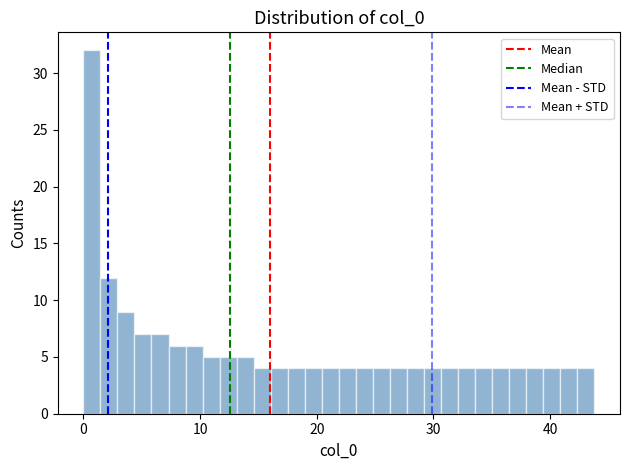

Around what value on the x-axis is the tallest bar? Give the approximate position of its centre, as read against the axis.

1